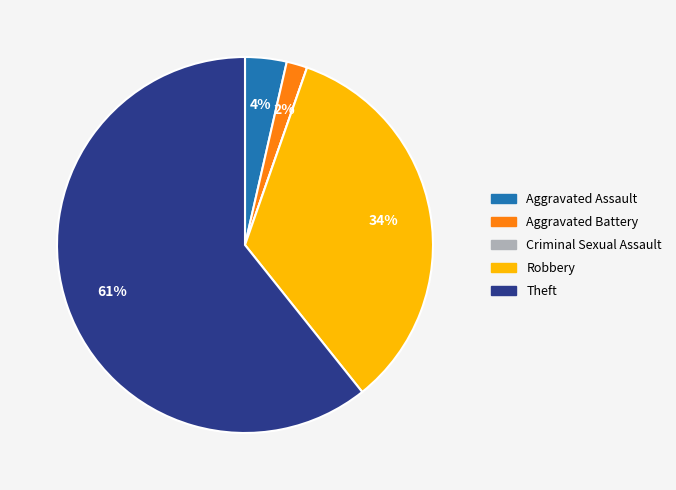

Which slice is the largest?

Theft